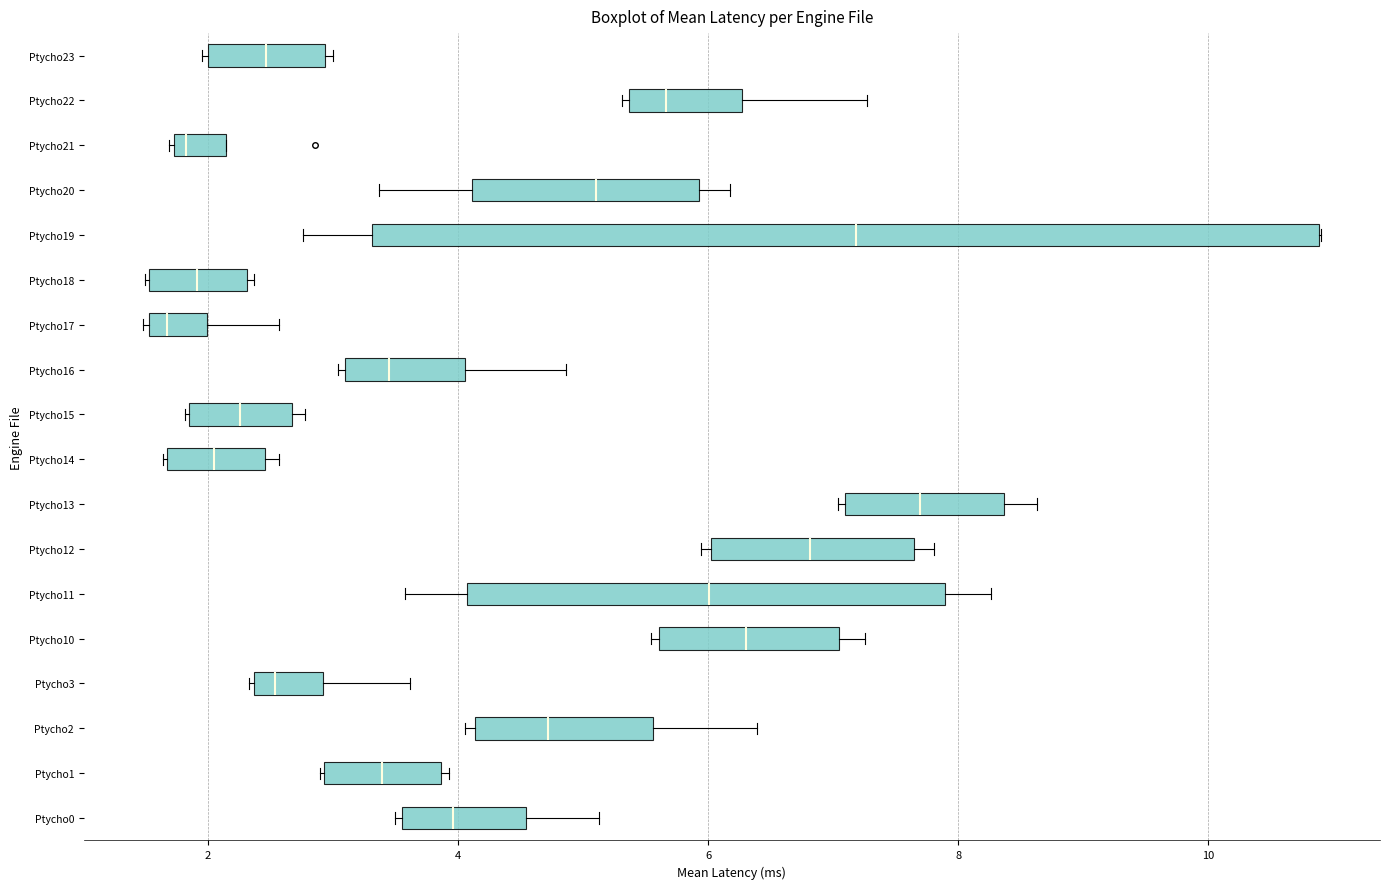

Comparing the boxes themselves (not the whiskers), which one is the widest?

Ptycho19